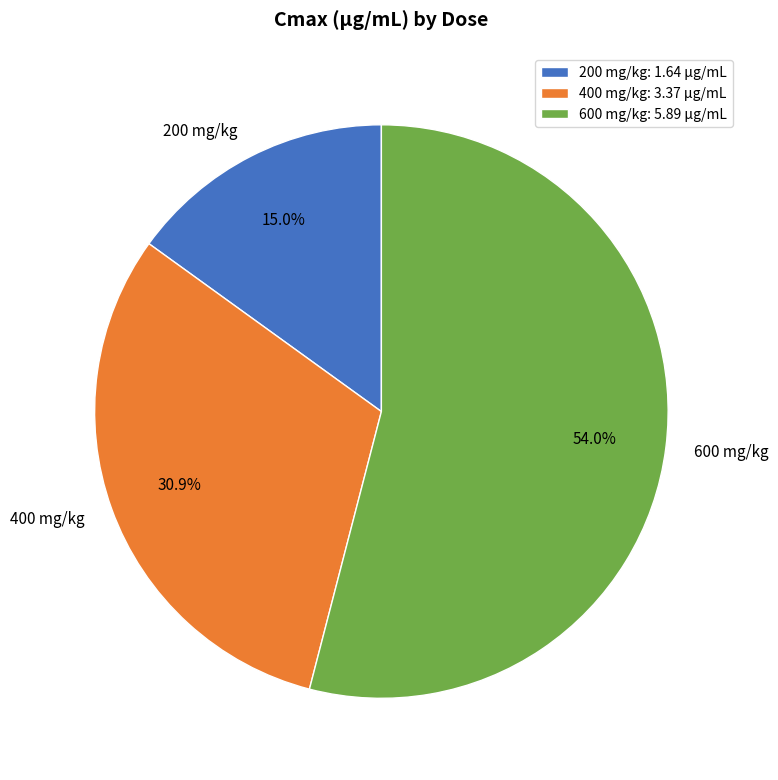

Which slice is the largest?

600 mg/kg